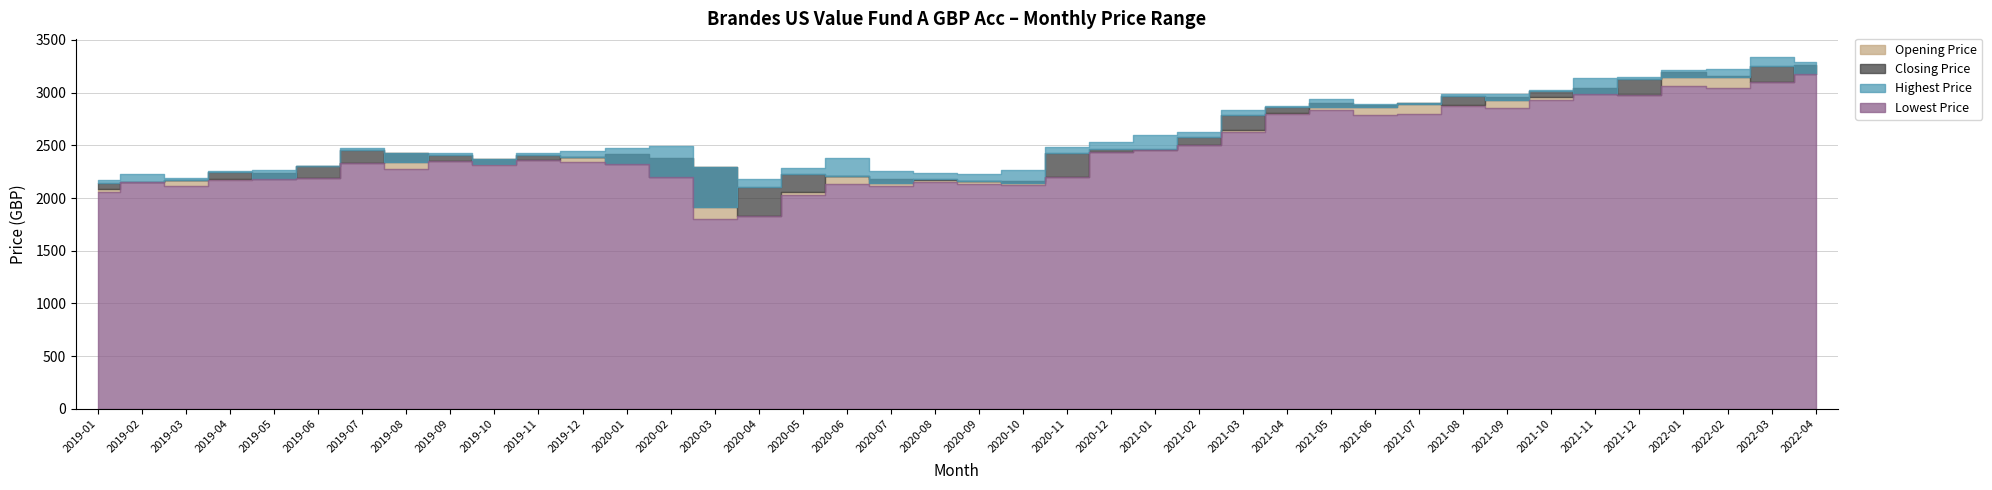

Rank the series at 2022-03 from highest to lowest value.

Highest Price, Closing Price, Opening Price, Lowest Price